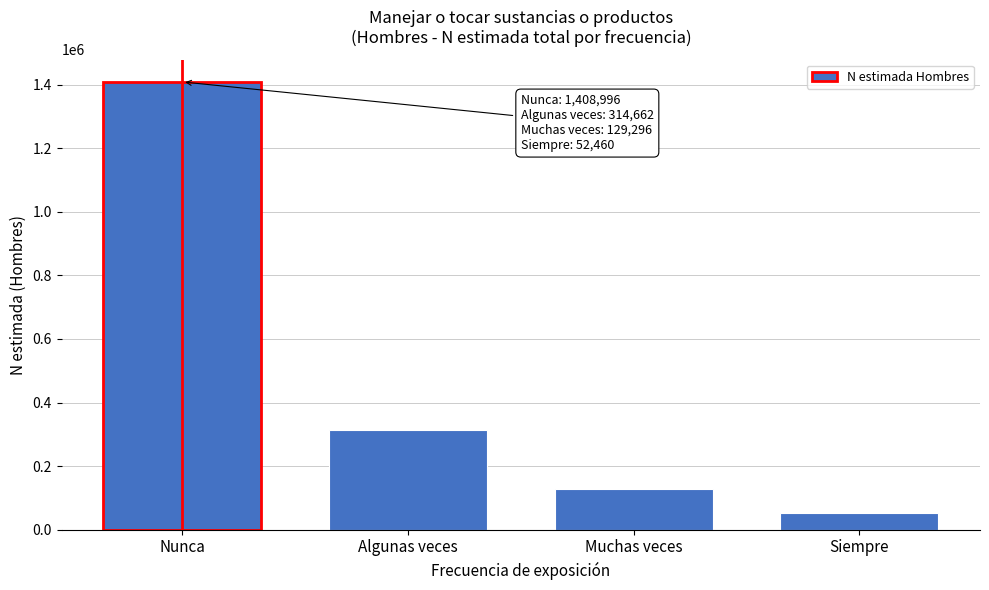

Reading left to right, transcribe all the data shown in this chart.

Nunca=1408996	Algunas veces=314662	Muchas veces=129296	Siempre=52460